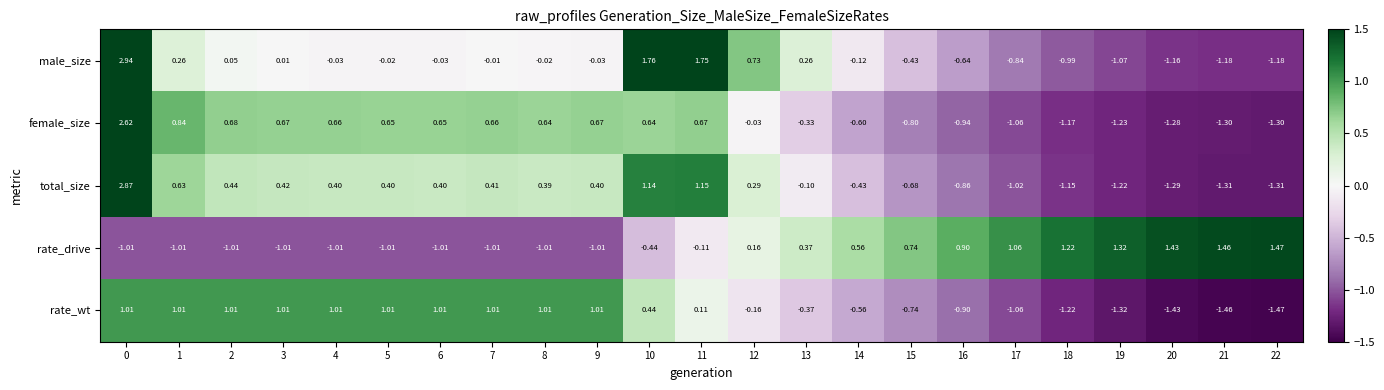

Which series has the widest spread of values?

total_size